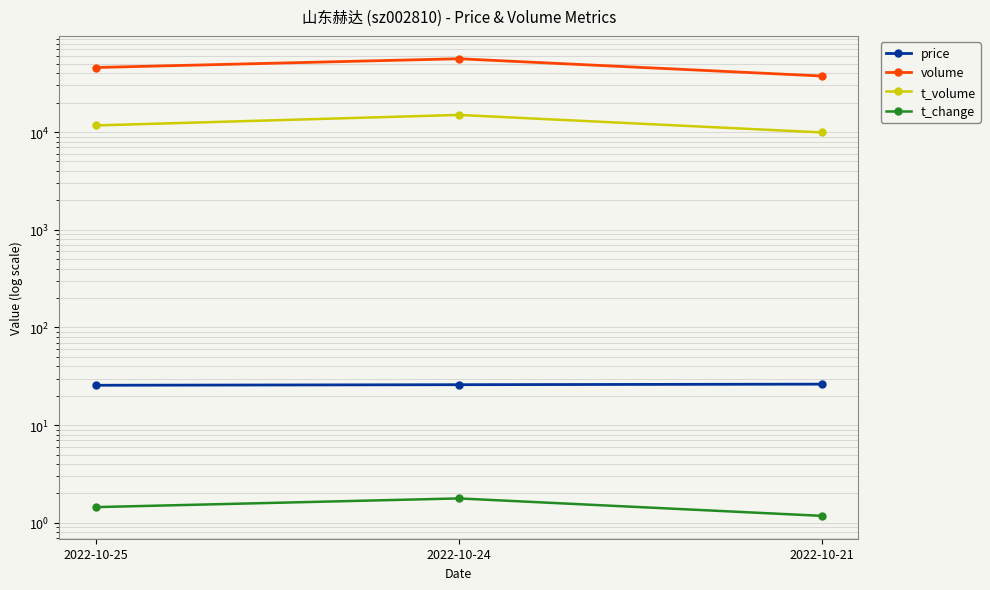

What is the difference between the price values at 2022-10-24 and 2022-10-25?

0.3